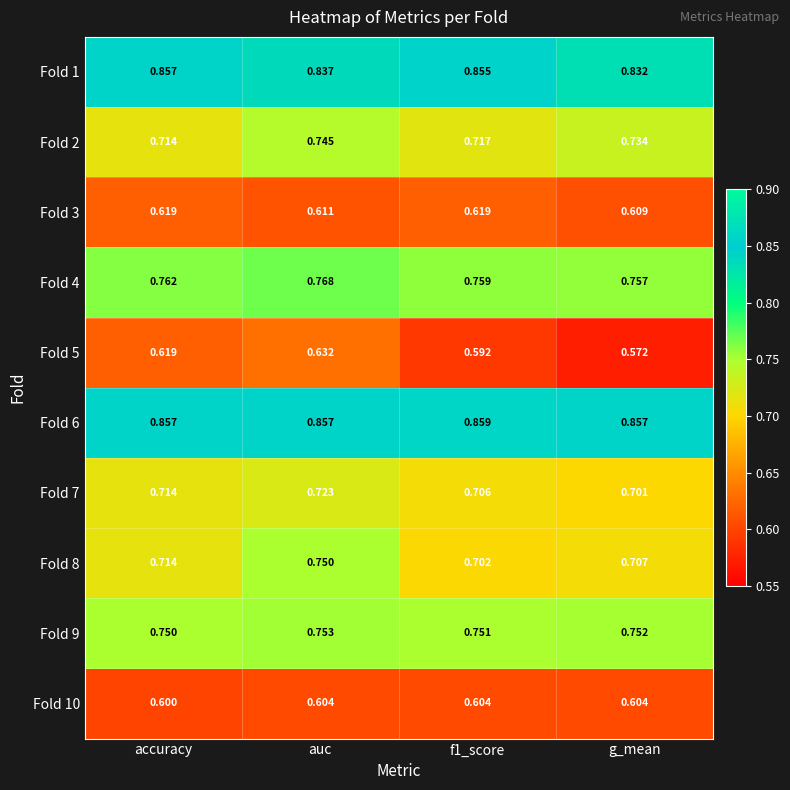

What is the spread (max minus min) of values at accuracy?

0.3